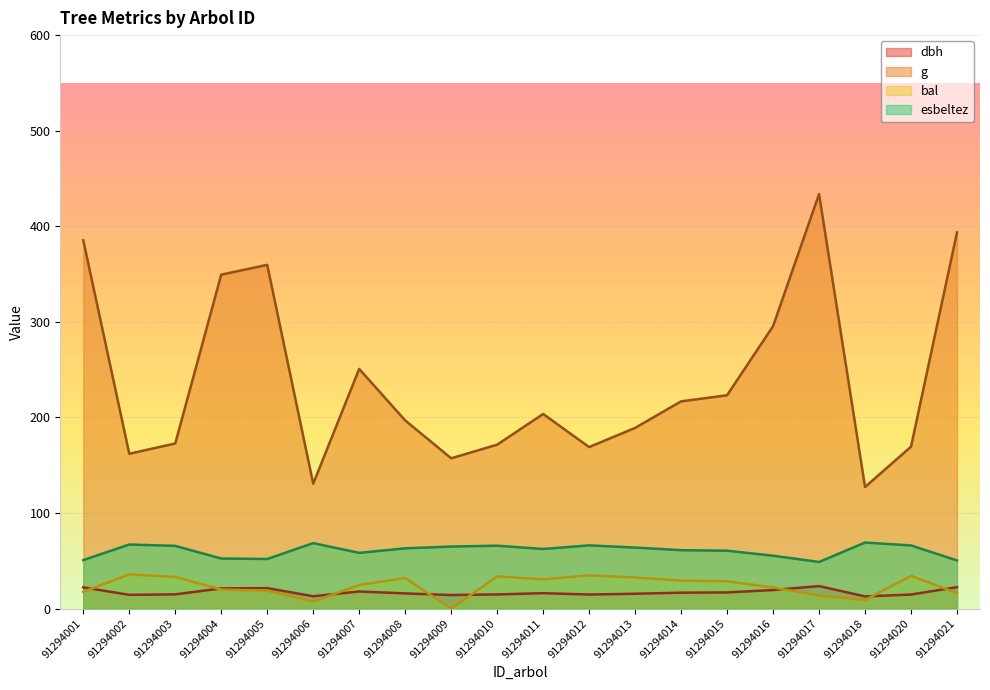

The value of esbeltez at 91294017 is 48.7. True or false?

True